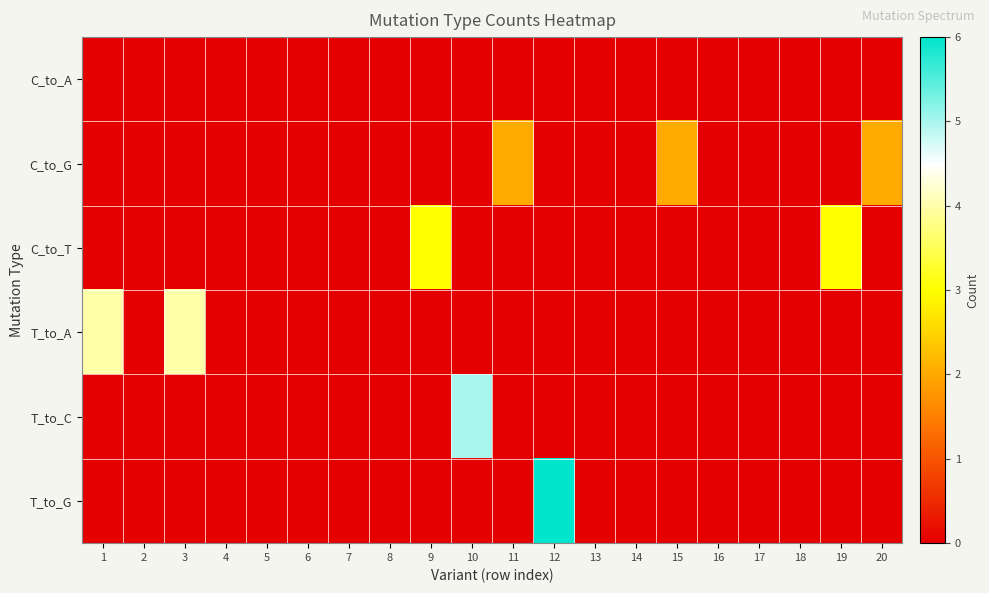

At which category does the chart reach its peak across all series?

12